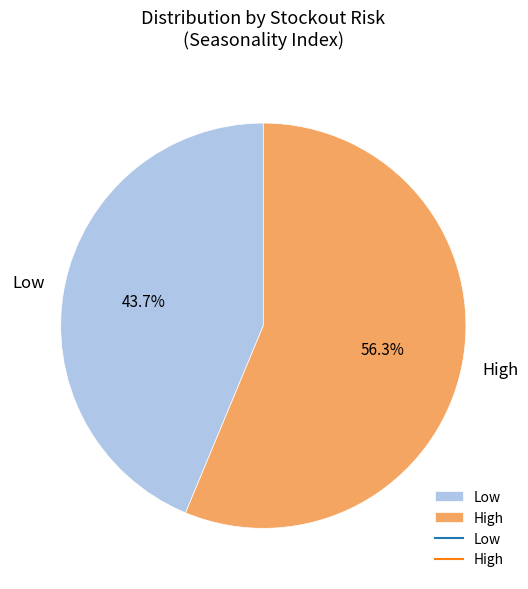

Rank the categories by value from lowest to highest.

Low, High